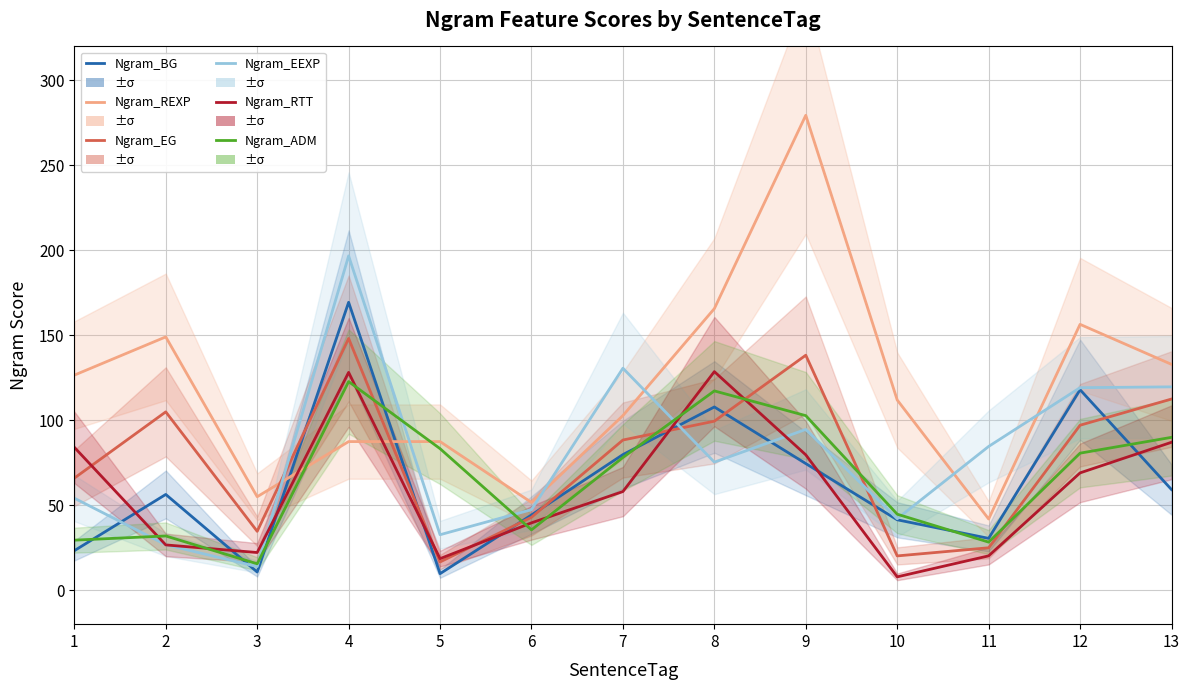

What is the average value of the Ngram_ADM series?

66.2